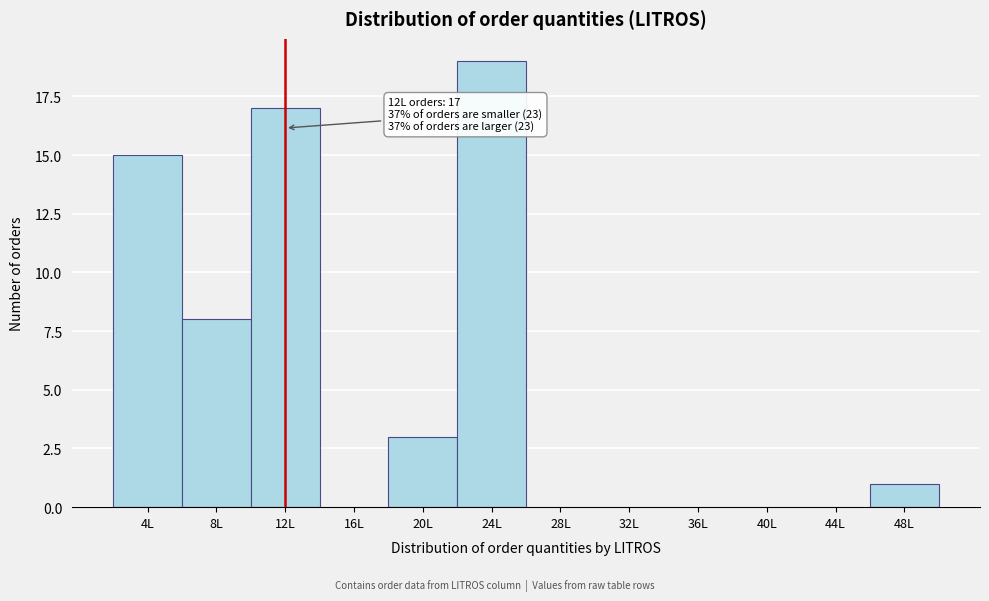

Reading left to right, what are all the values shown in this chart?

4L=15	8L=8	12L=17	16L=0	20L=3	24L=19	28L=0	32L=0	36L=0	40L=0	44L=0	48L=1